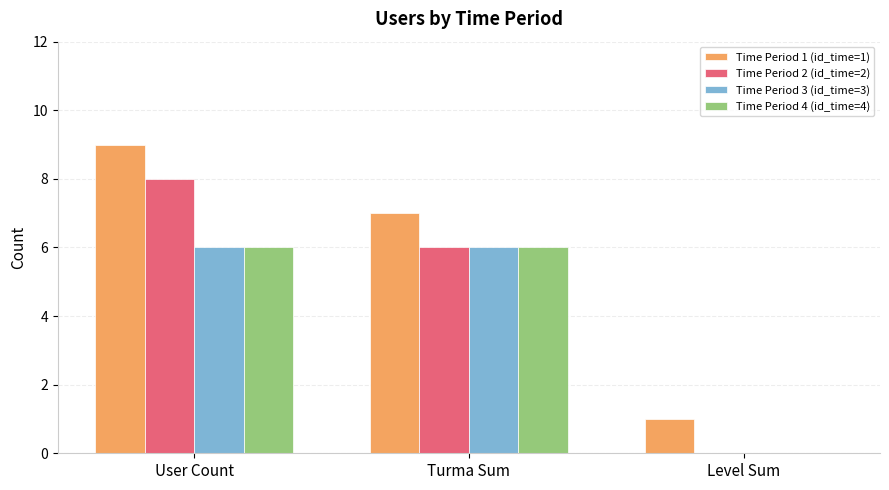

Which series has the largest total across all categories?

Time Period 1 (id_time=1)